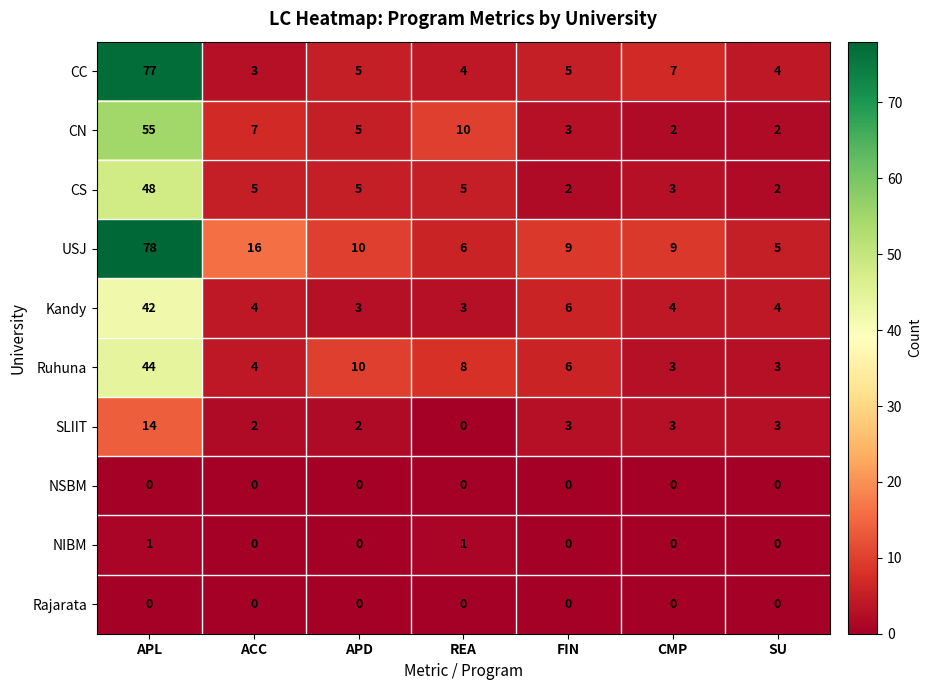

Is it true that SLIIT equals -7 at REA?

False